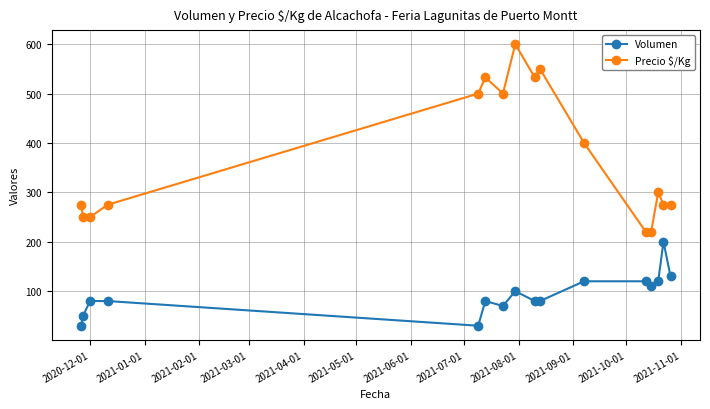

True or false: Volumen and Precio $/Kg intersect in this chart.

False